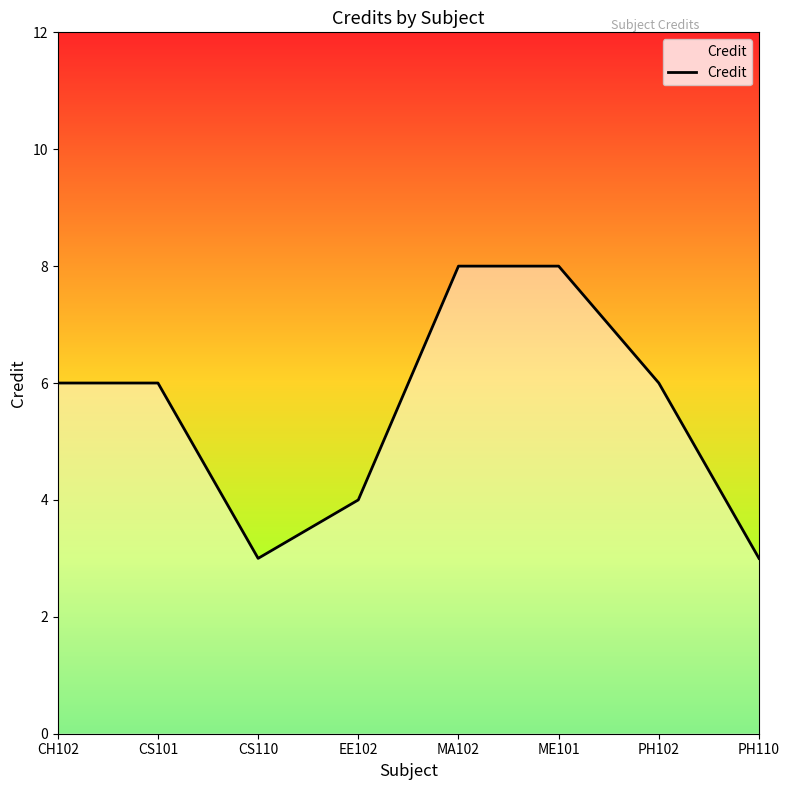

What is the difference between the maximum and second lowest values?

5